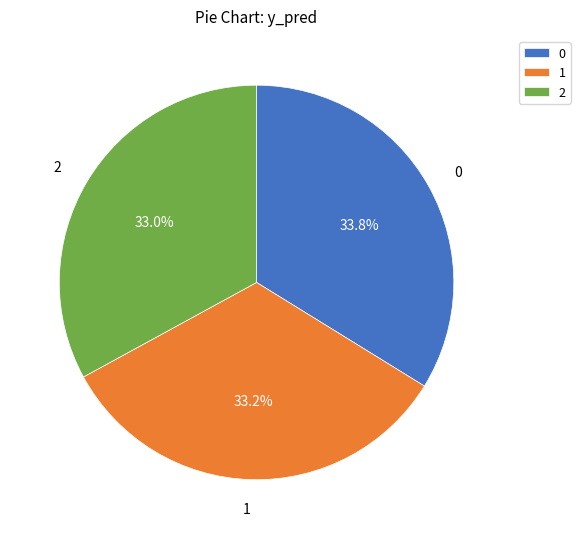

True or false: 0 accounts for 26% of the total.

False